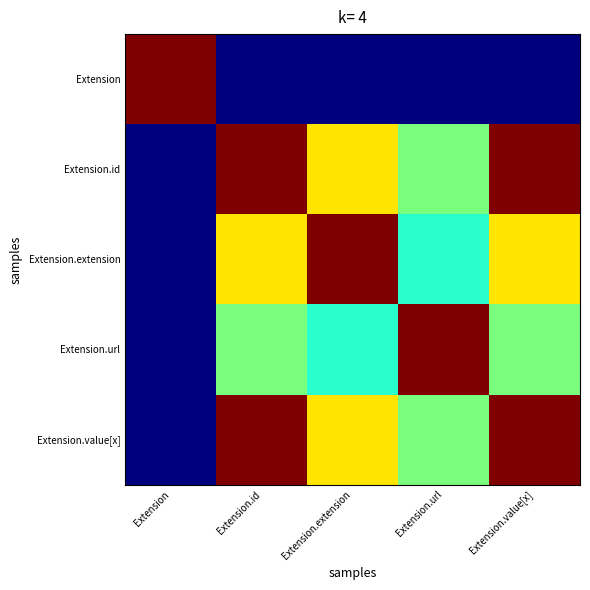

What is the difference between the highest and lowest values at Extension.extension?

1.0